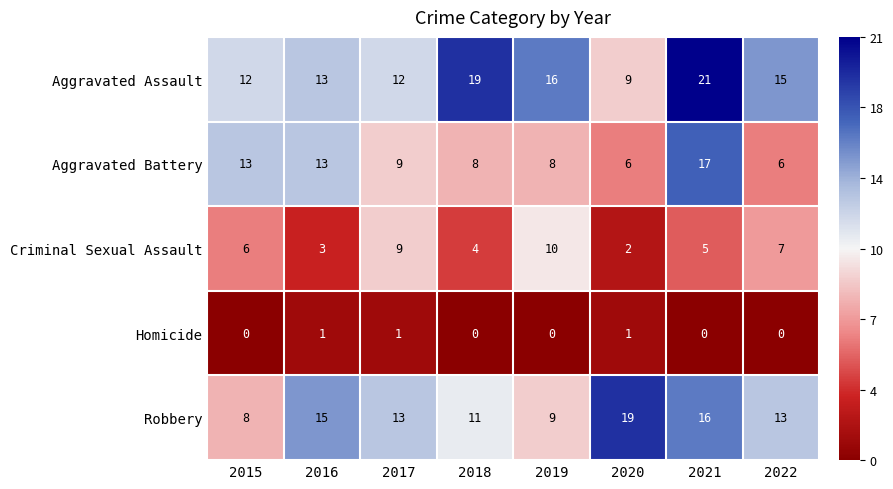

True or false: Homicide has a value of -1 at 2015.

False